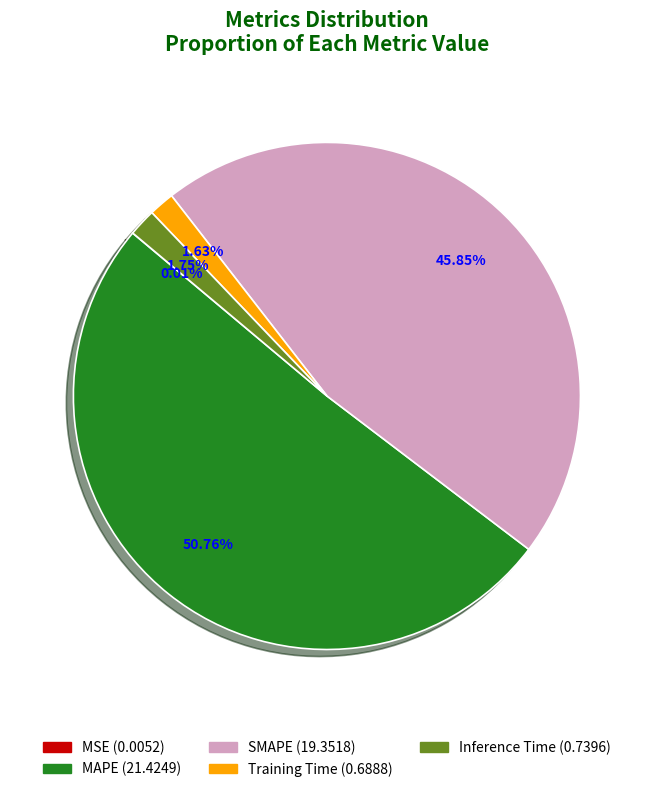

Which slice represents more than half of the pie?

MAPE